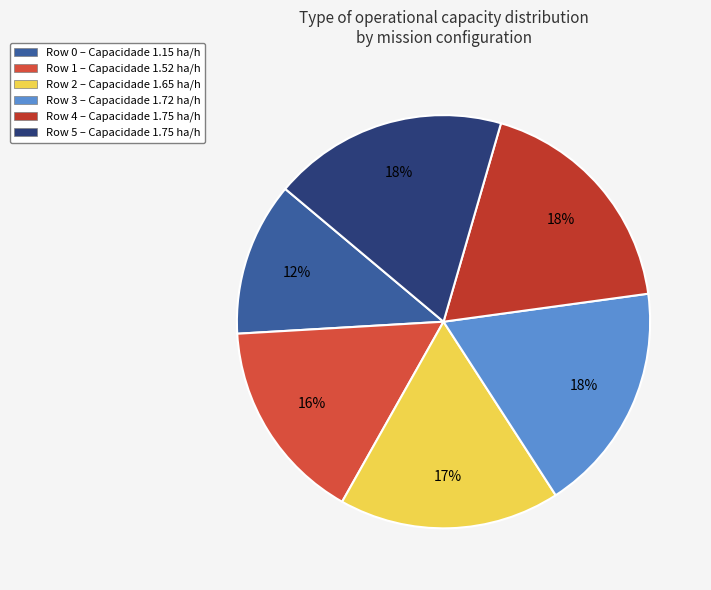

Which slice is the smallest?

Row 0